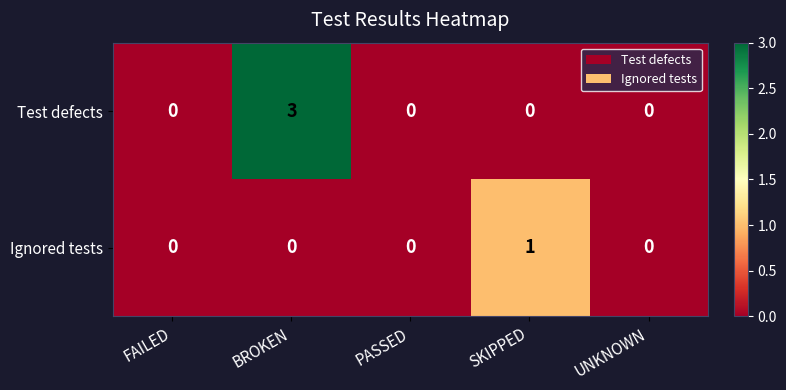

List the series in order of their peak value, highest first.

Test defects, Ignored tests